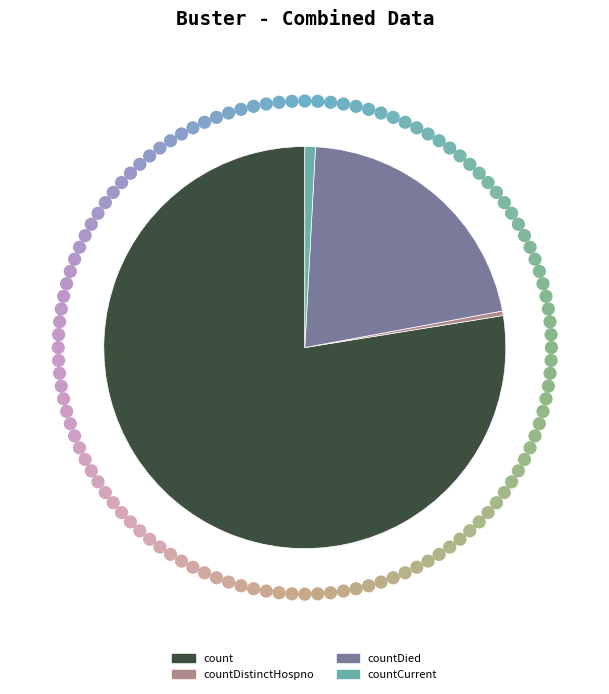

How many segments does this pie chart have?

4